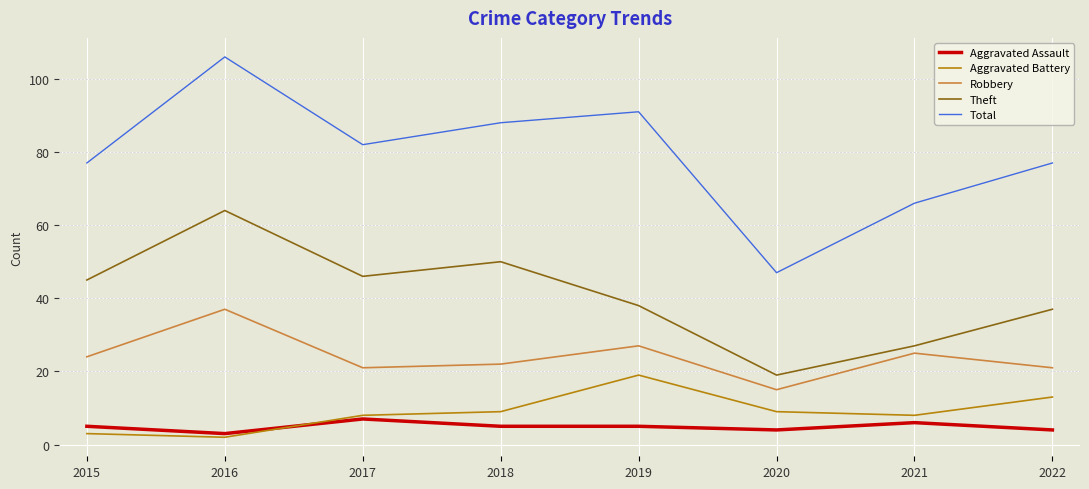

Which series has the widest spread of values?

Total